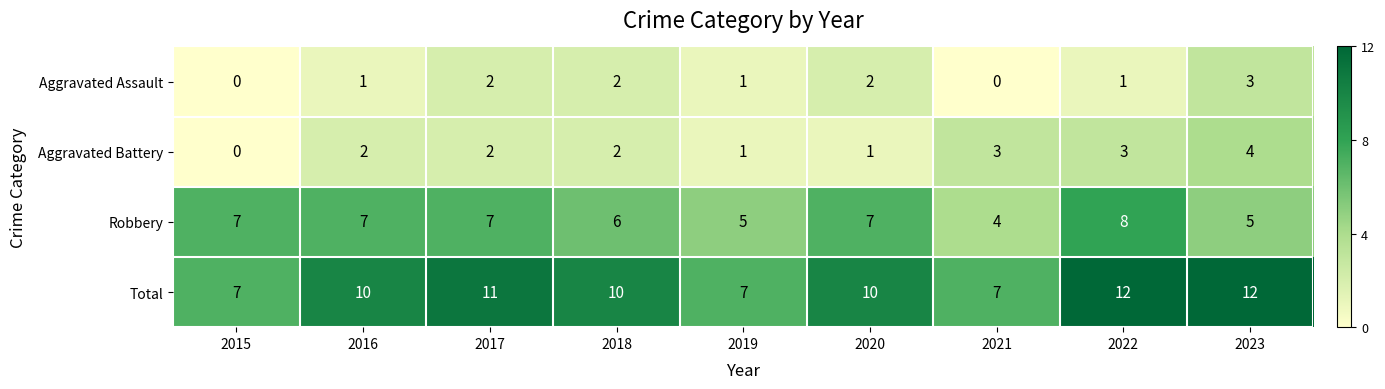

What is the total value across all series at 2017?

22